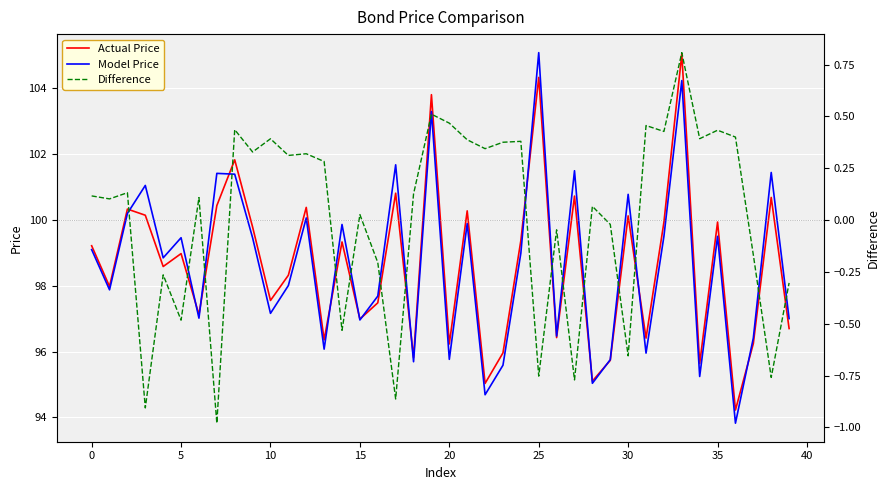

Rank the series by their maximum value, from highest to lowest.

Model Price, Actual Price, Difference